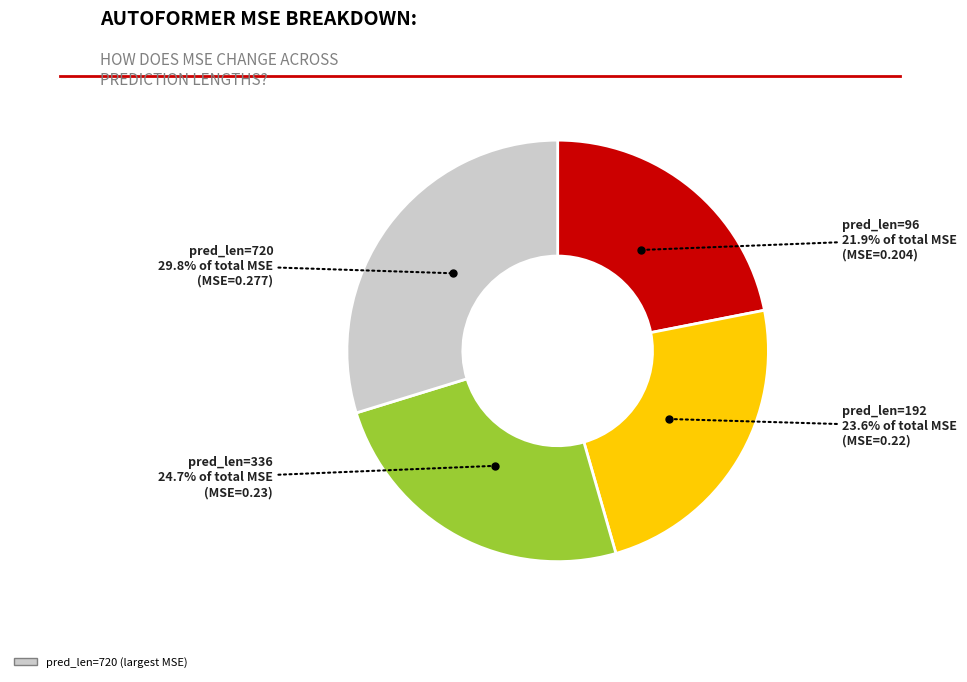

How many slices are in this pie chart?

4